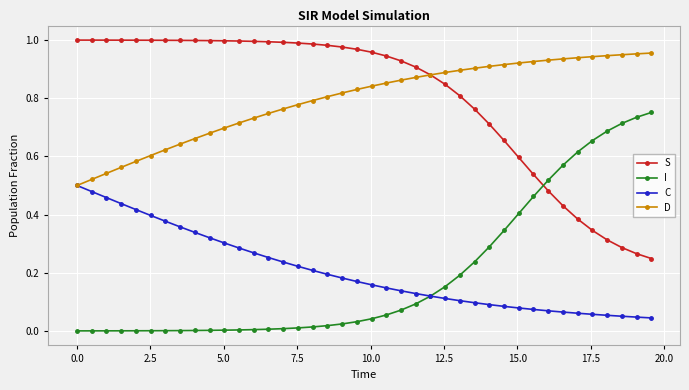

How many lines are shown in the chart?

4